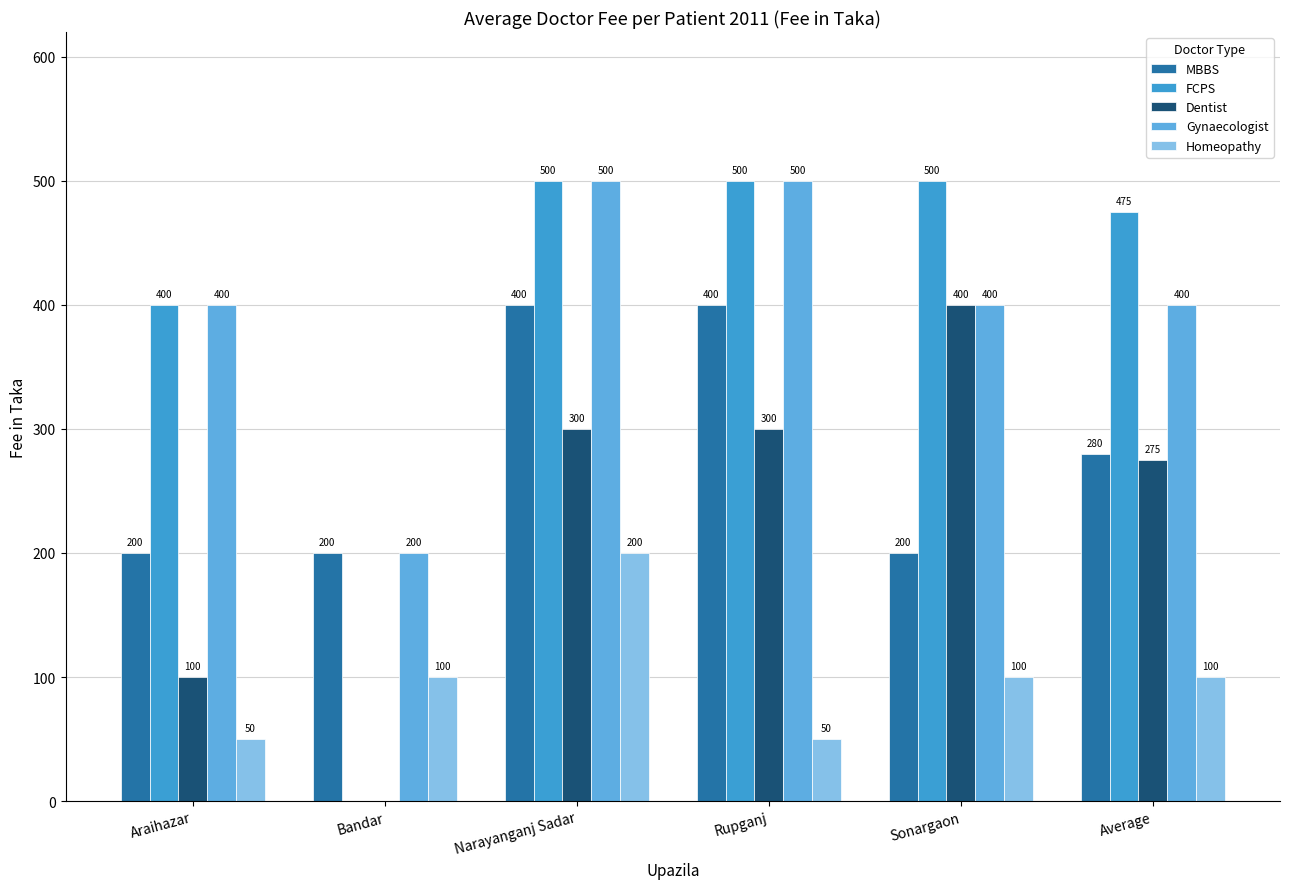

What is the difference between the Homeopathy values at Araihazar and Bandar?

50